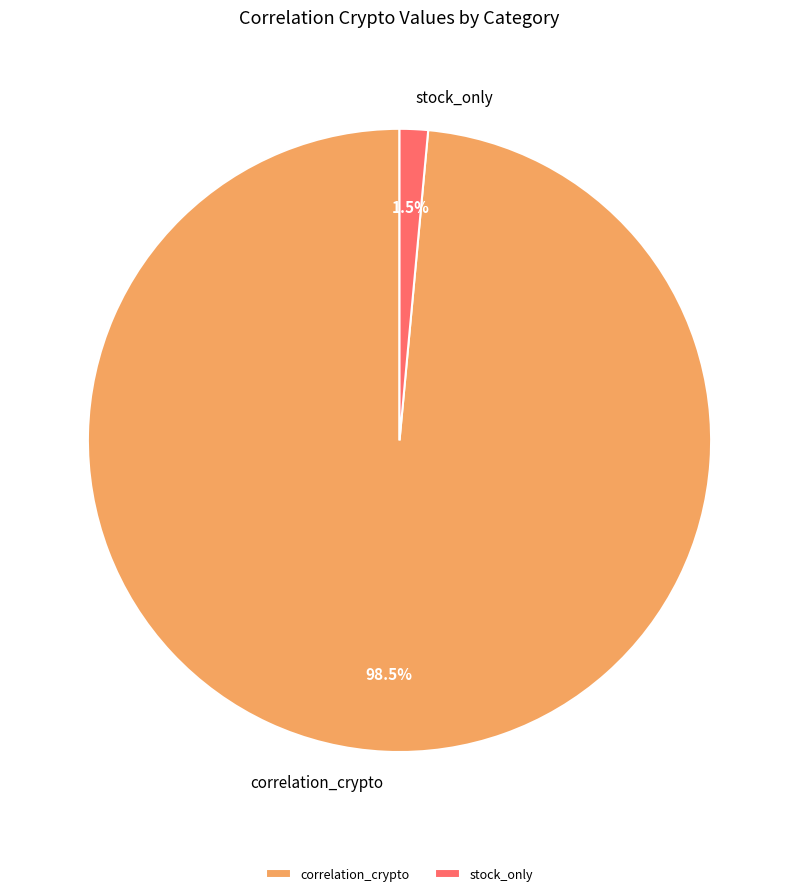

Which slice represents more than half of the pie?

correlation_crypto